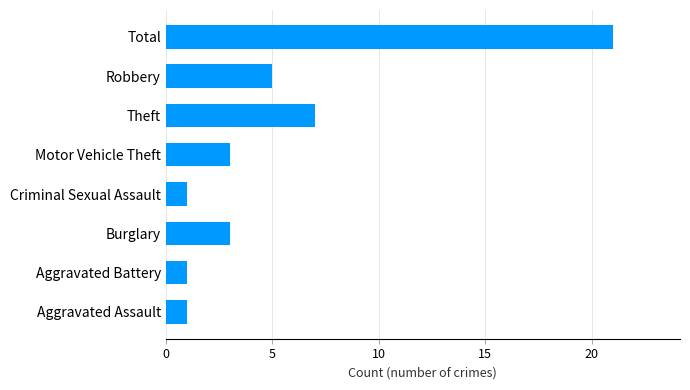

What is the difference between the maximum and minimum values?

20